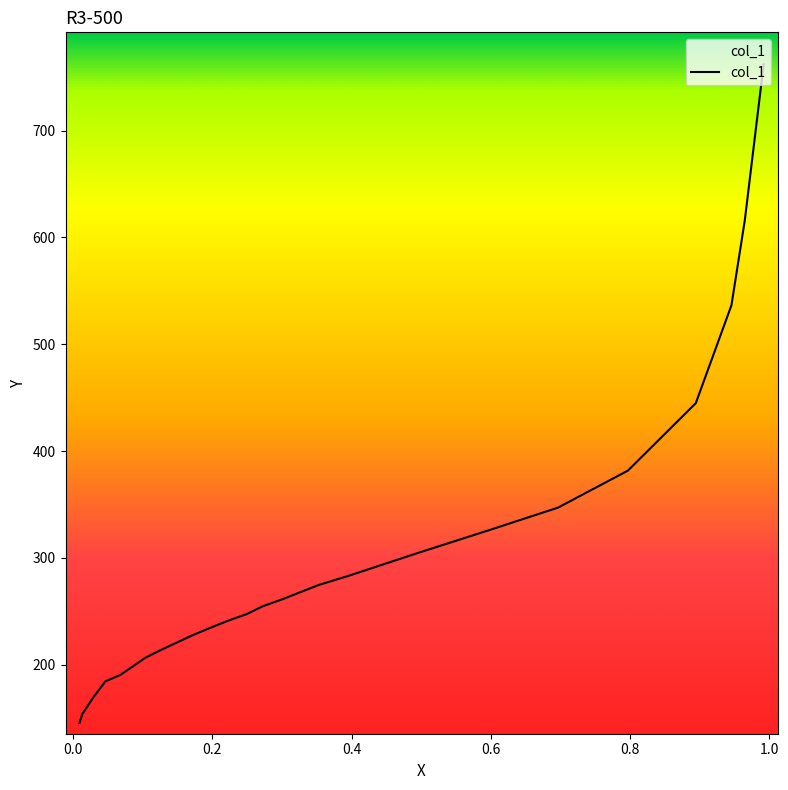

What is the average value?

301.1